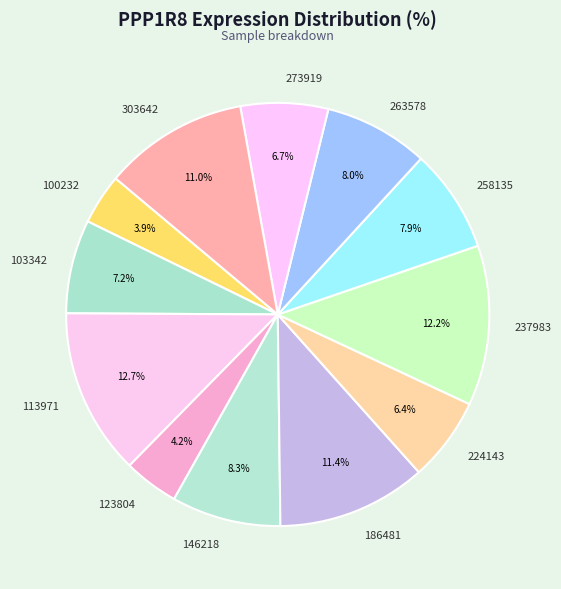

Is there a majority slice in this chart?

No